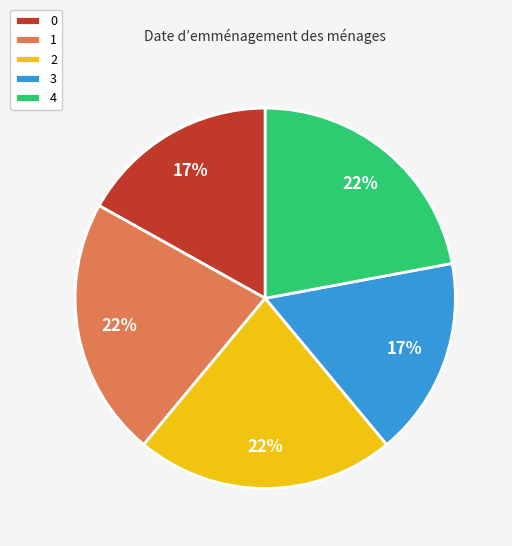

Count the number of slices in the pie.

5